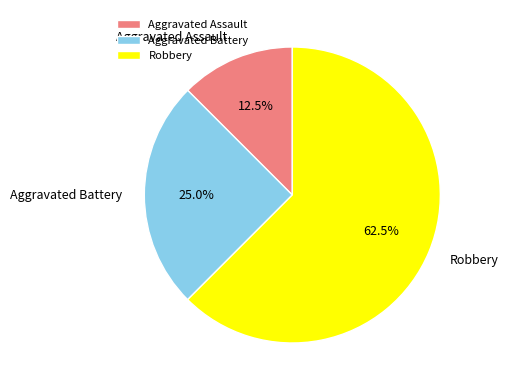

What portion of the pie excludes Robbery?

37.5%